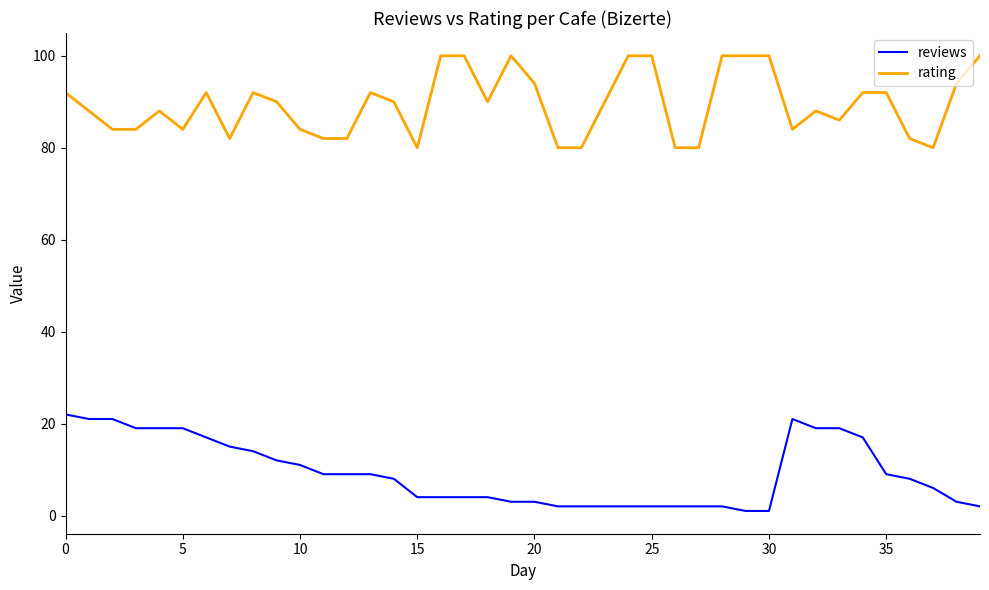

List the series in order of their peak value, lowest first.

reviews, rating